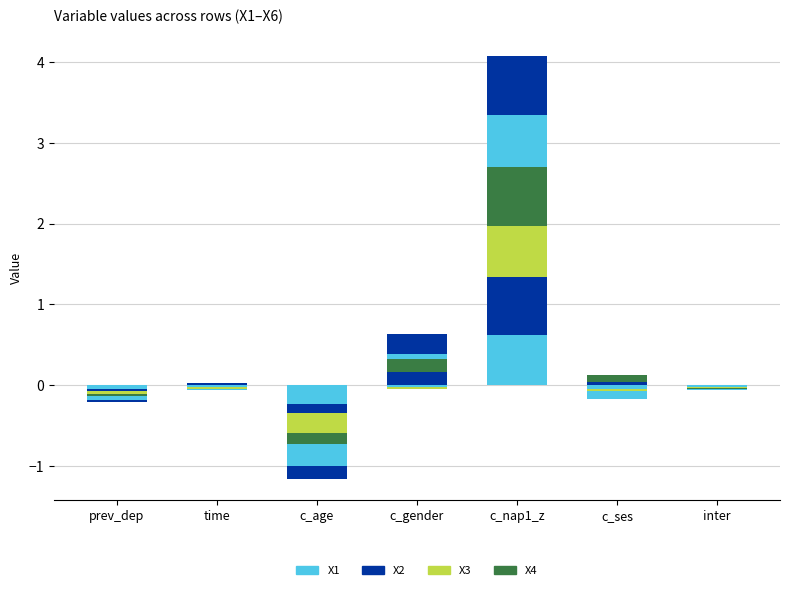

What are all the series names shown in the legend?

X1, X2, X3, X4